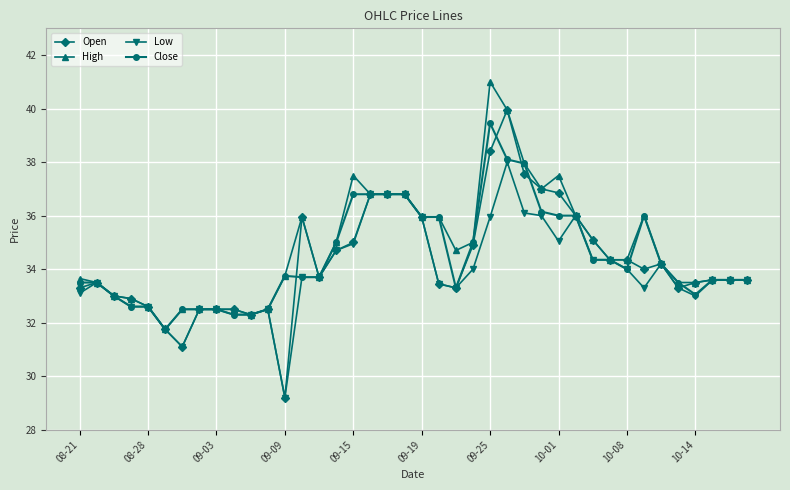

Count the number of data series in this chart.

4